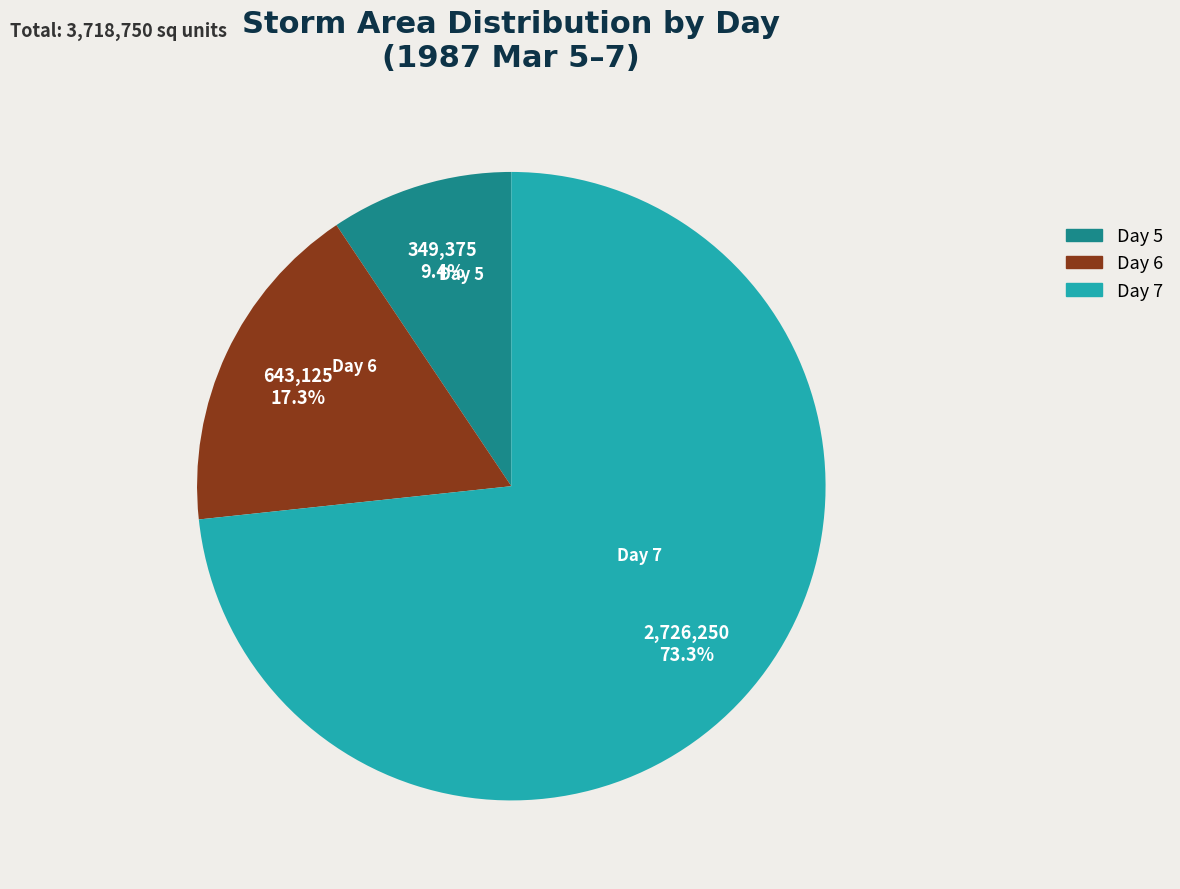

Is the sum of Day 6 and Day 5 greater than half?

No